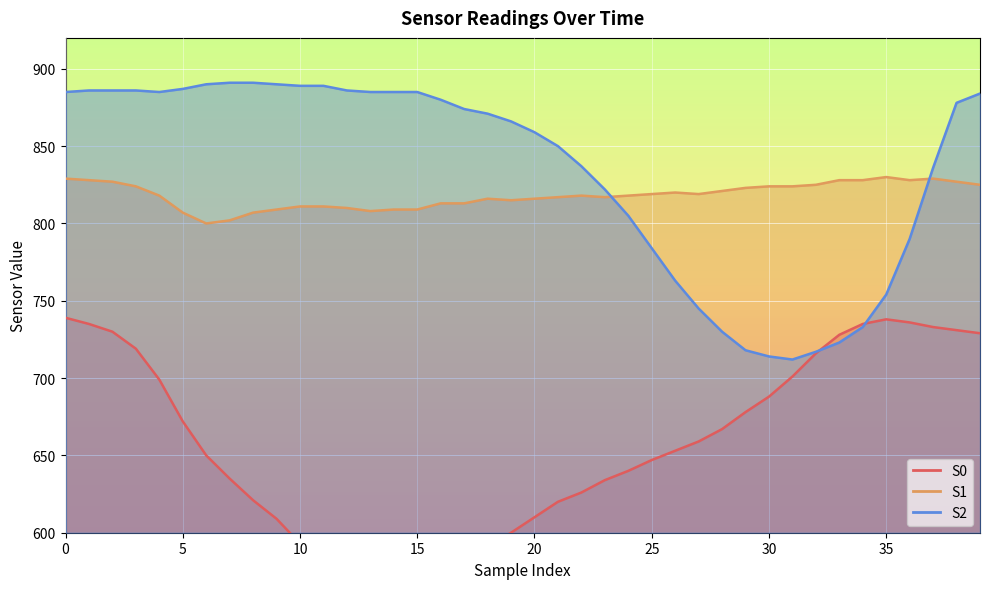

The S1 series shows 1125 at 14. True or false?

False